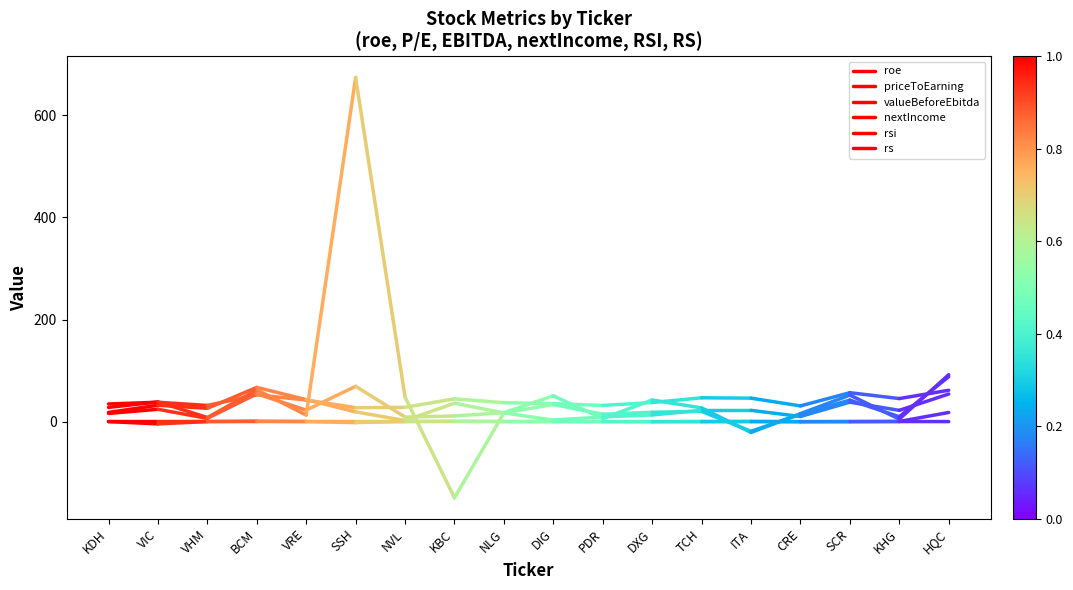

What is the average value of the priceToEarning series?

20.1